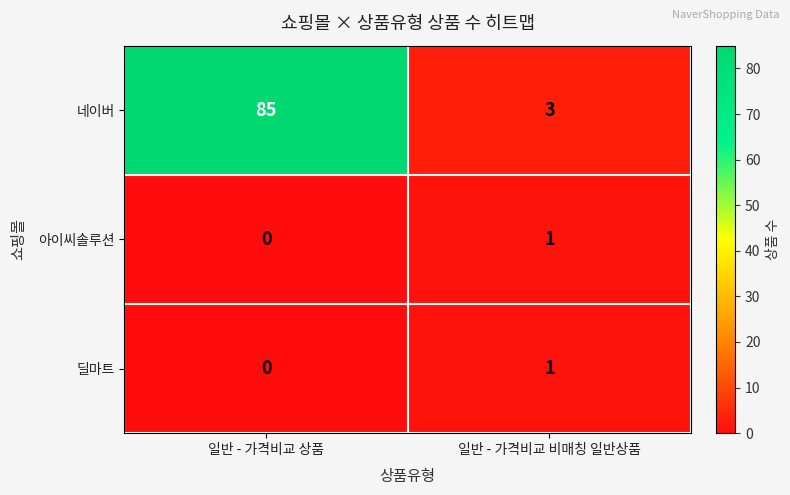

The 아이씨솔루션 series shows 0 at 일반 - 가격비교 상품. True or false?

True